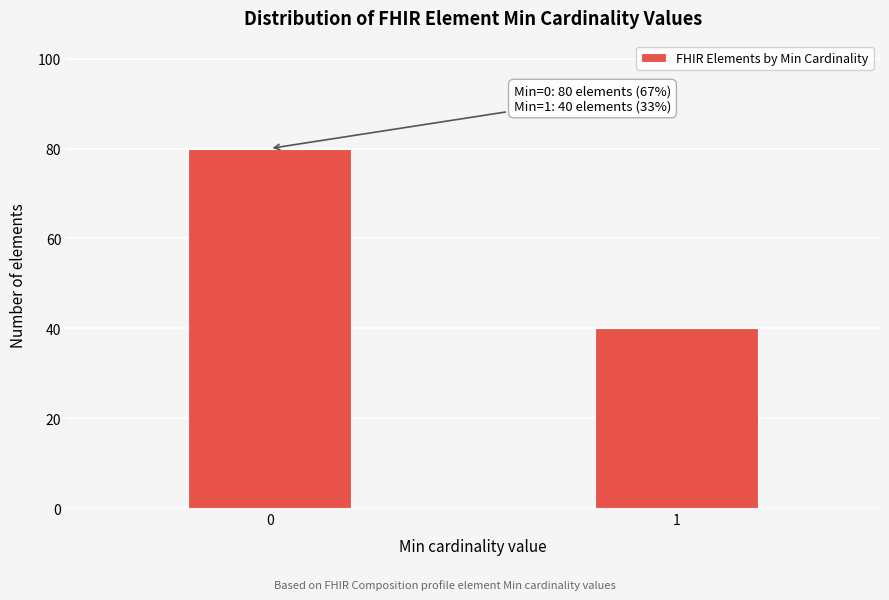

Reading left to right, transcribe all the data shown in this chart.

80	40